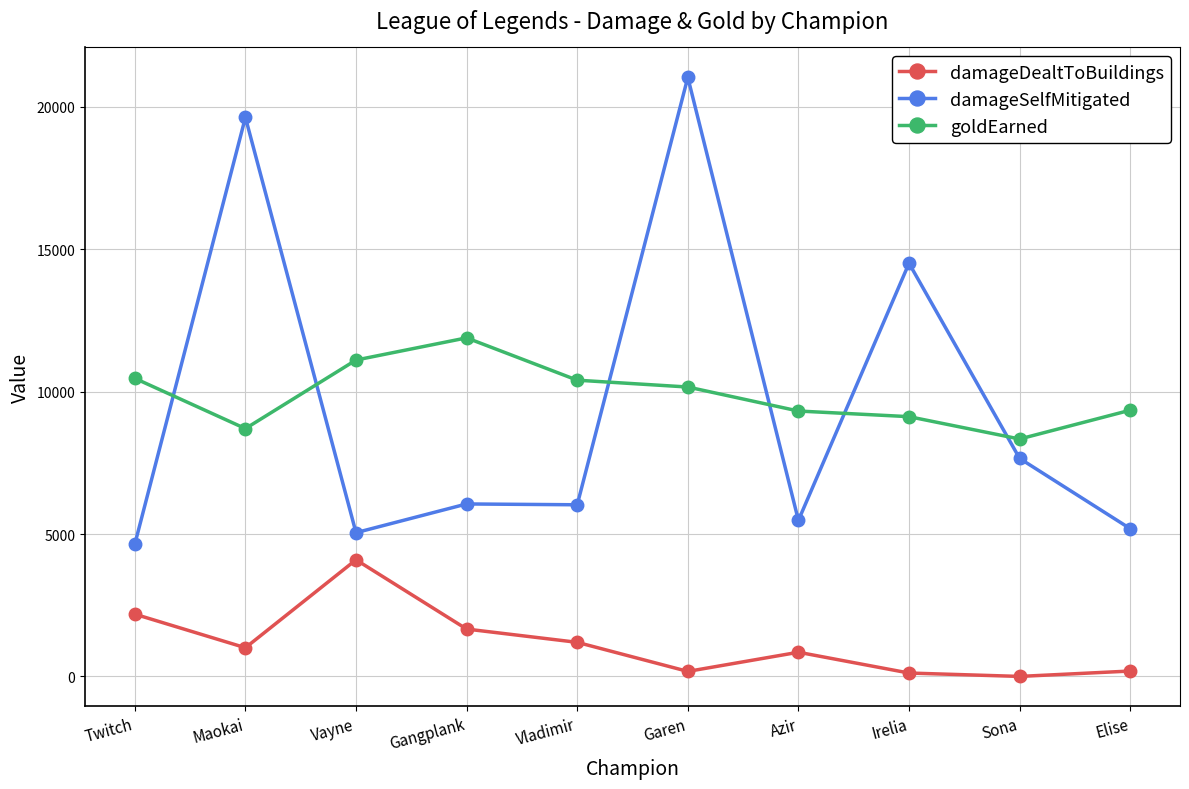

True or false: goldEarned and damageSelfMitigated intersect in this chart.

True